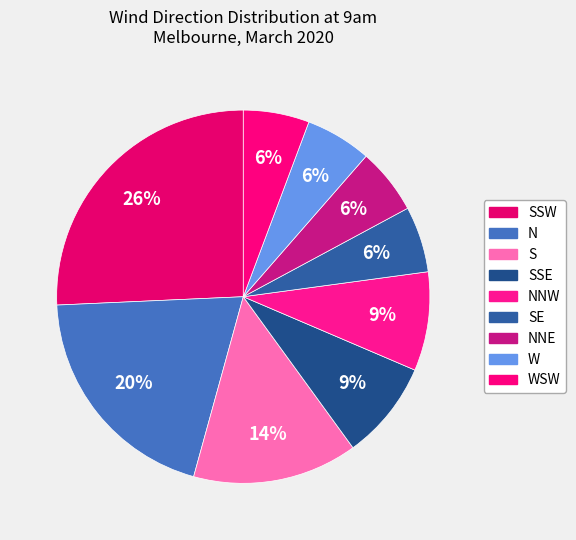

Count the number of slices in the pie.

9